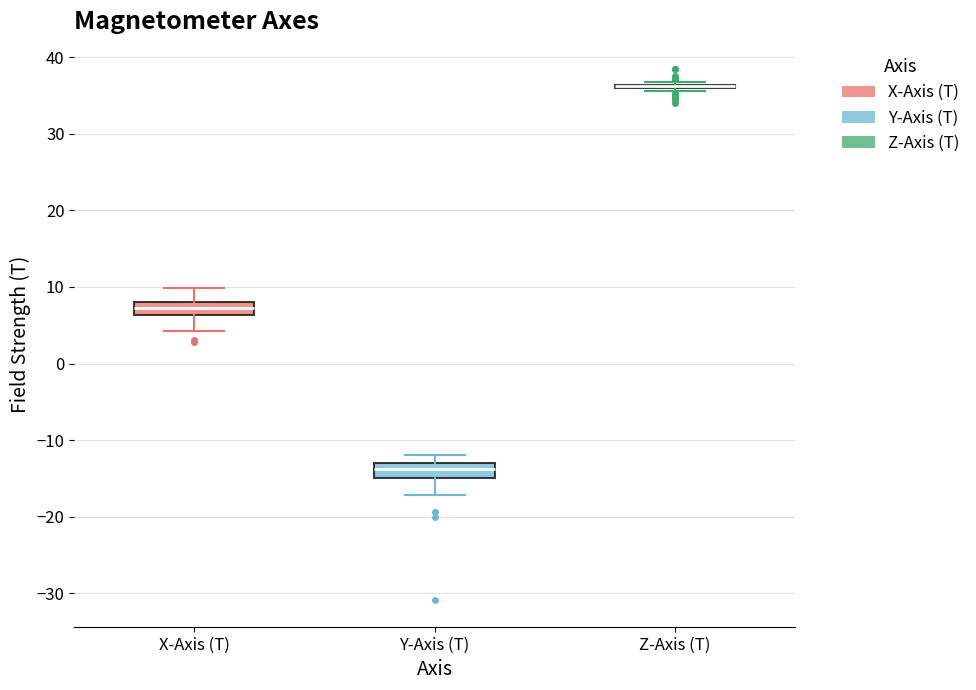

Reading left to right, transcribe this box plot: for each box, give where its median line is, the range the box spans, and where its two whiskers end, as read against the y-axis. The values are not printed on the chart, so give them approximately, as read against the axis.

X-Axis (T): median 7, box 6 to 8, whiskers 4 to 10
Y-Axis (T): median -14, box -15 to -13, whiskers -17 to -12
Z-Axis (T): box collapsed to a line at 36, whiskers 36 to 37